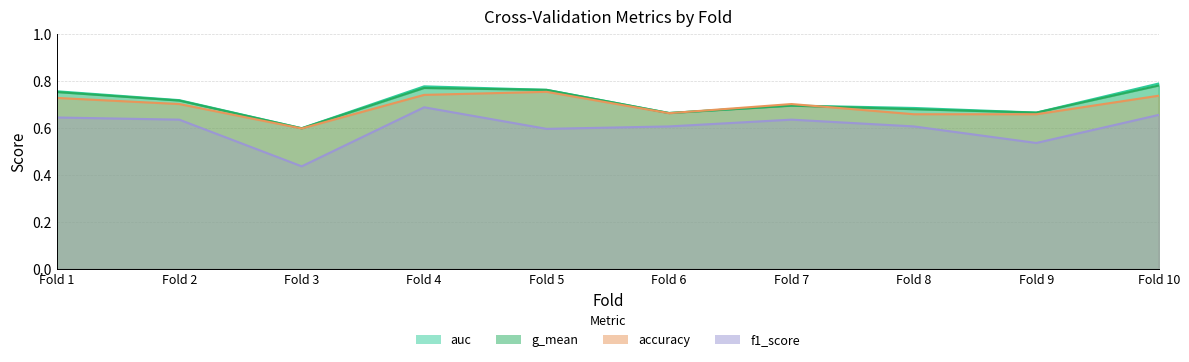

What is the difference between the highest and lowest values at Fold 2?

0.1